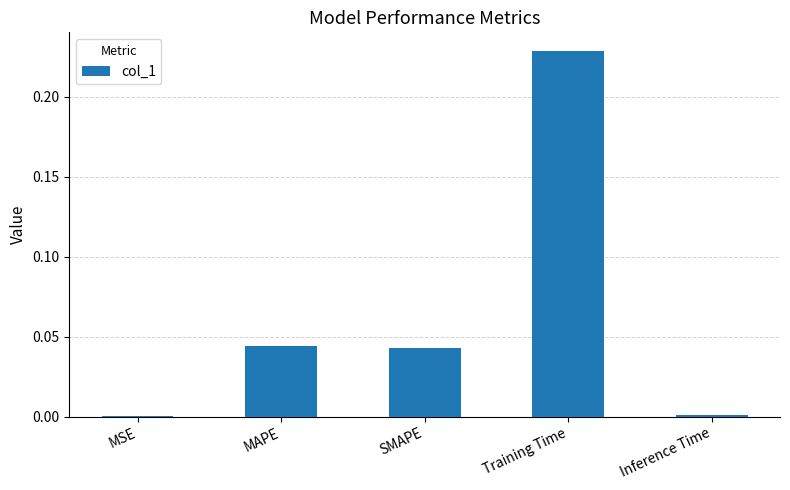

Are the bars horizontal?

No